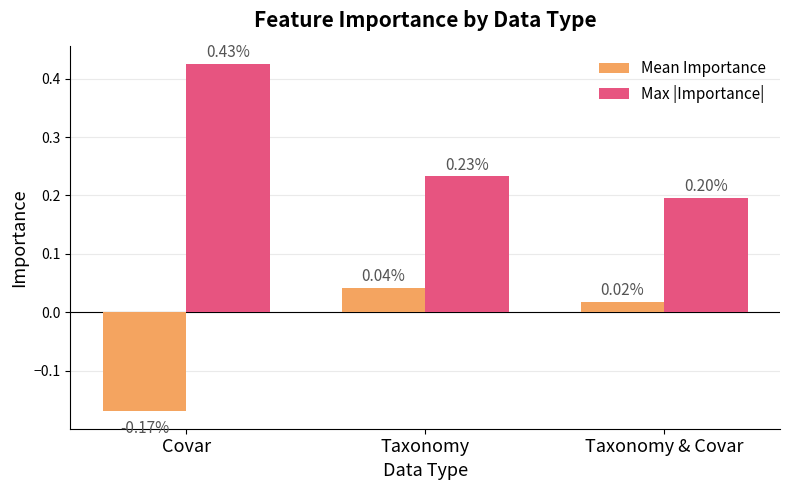

What position from the right is Taxonomy?

2